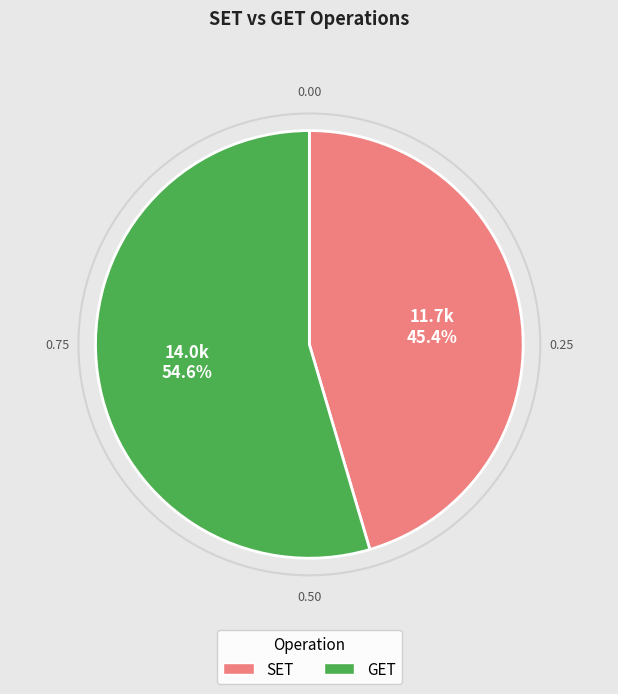

To the nearest percent, what is the combined percentage of SET and GET?

100%